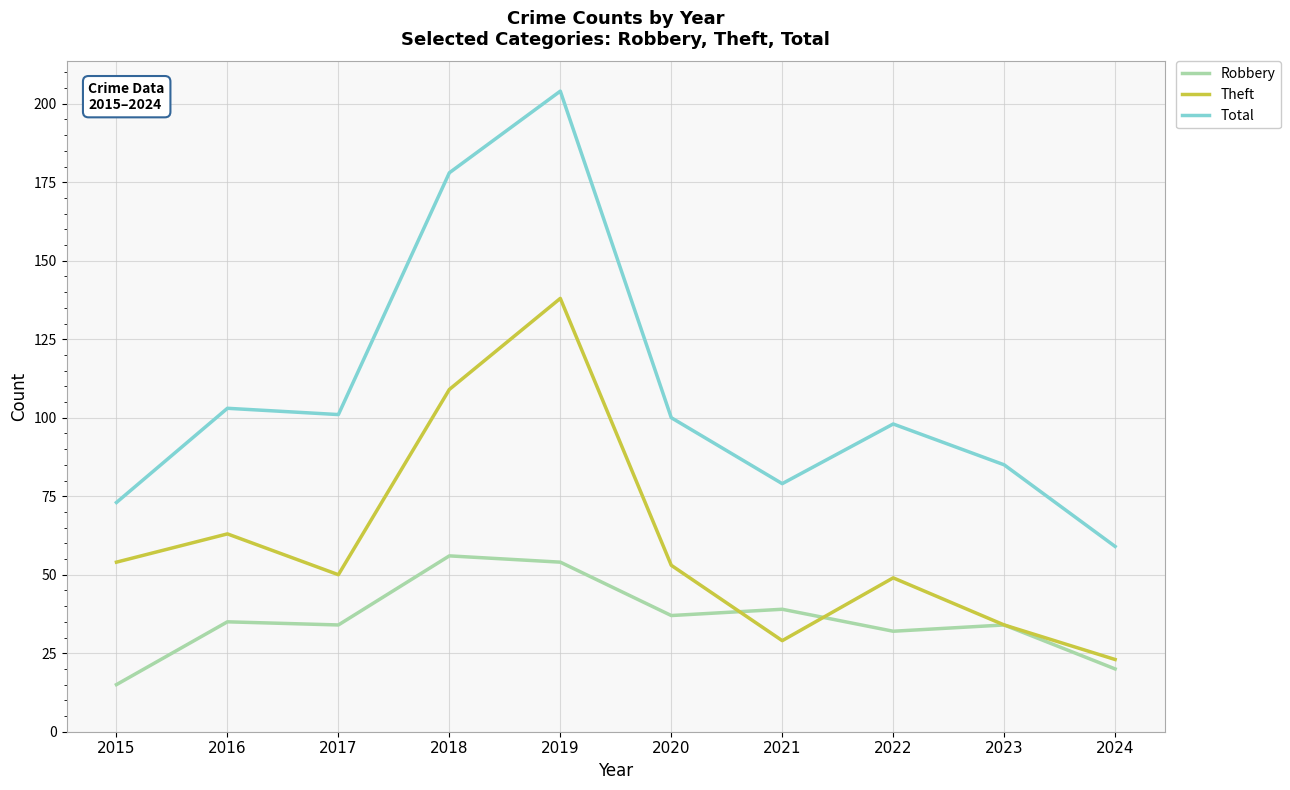

The value of Robbery at 2022 is 46. True or false?

False